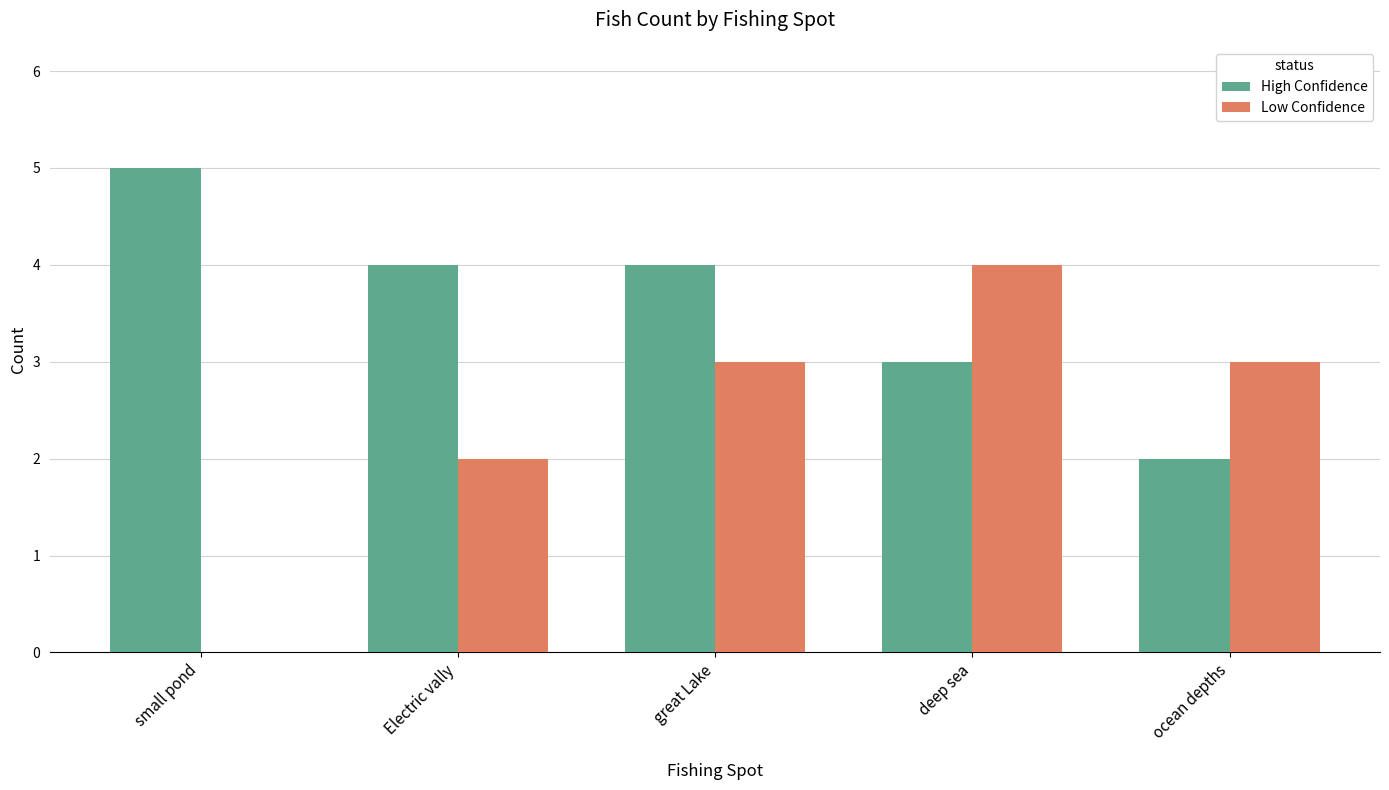

What is the highest value of the Low Confidence series?

4